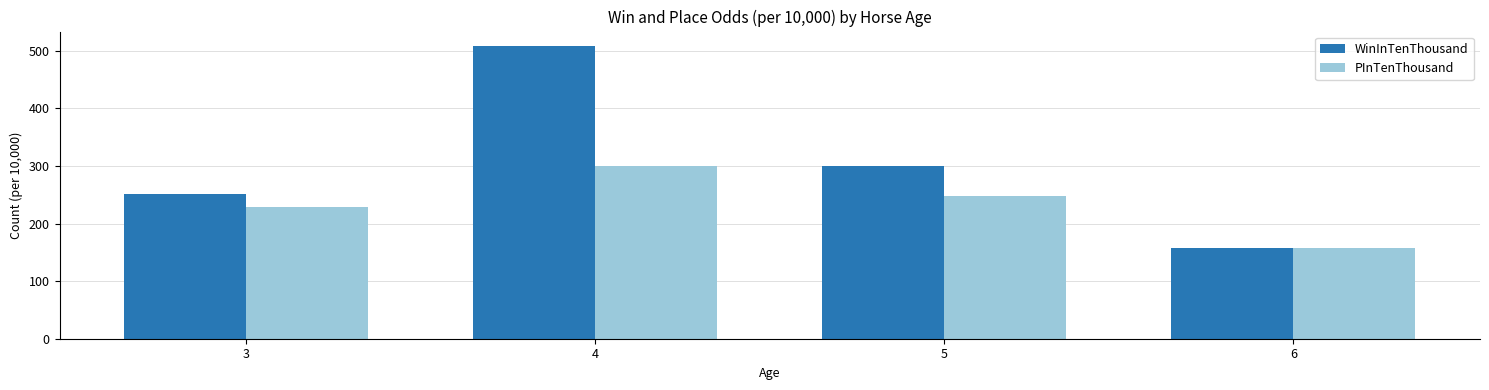

Which series has the largest total across all categories?

WinInTenThousand